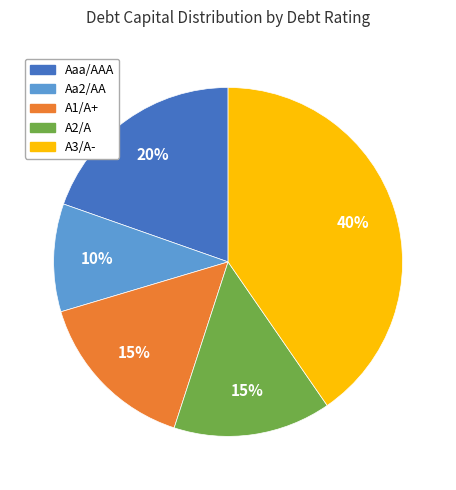

Between A1/A+ and Aaa/AAA, which is larger?

Aaa/AAA